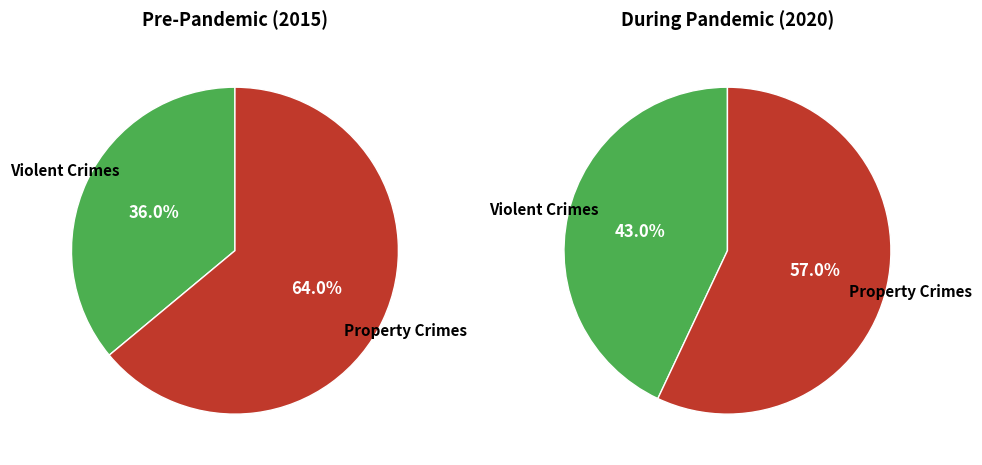

Is it true that 2 is 1% of the pie?

True